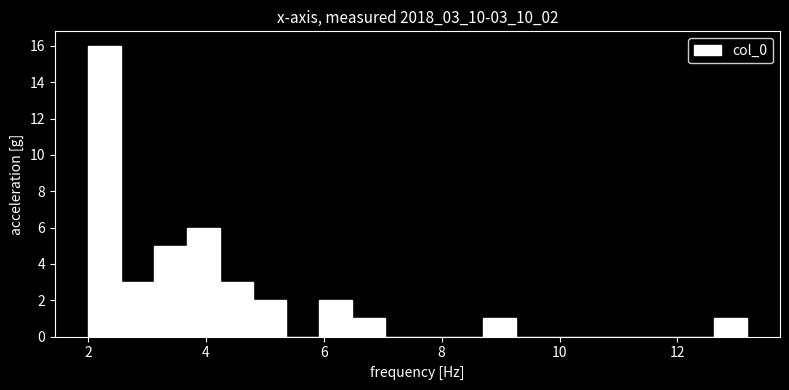

Read against the x-axis, roughly where is the centre of the tallest bar?

2.2